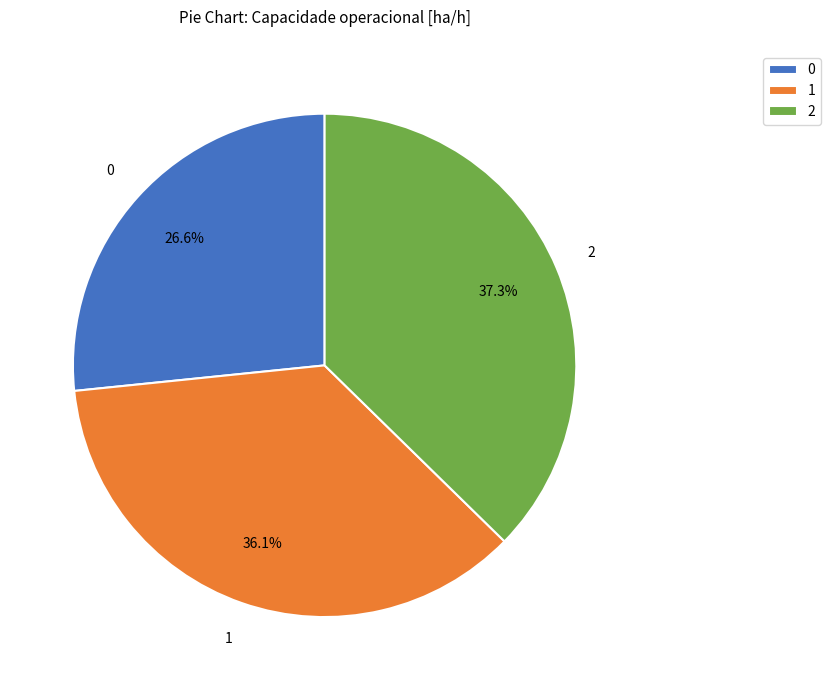

The 2 slice represents 51% of the pie. True or false?

False